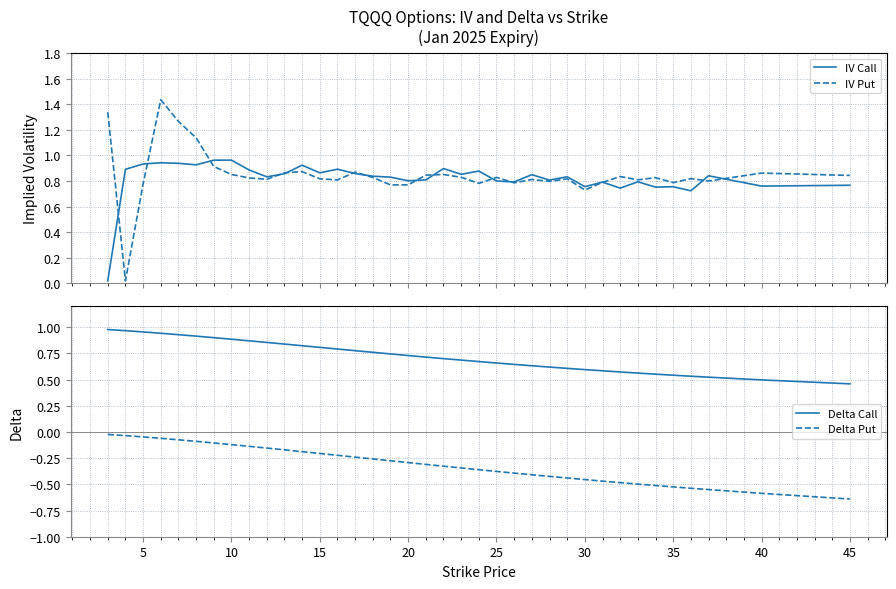

True or false: Delta Put and Delta Call intersect in this chart.

False